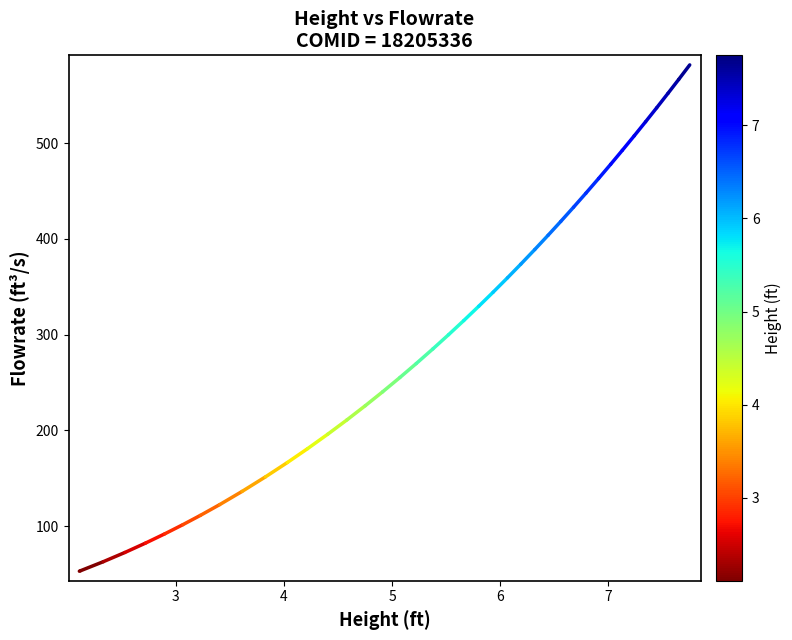

What is the smallest value displayed?

53.0